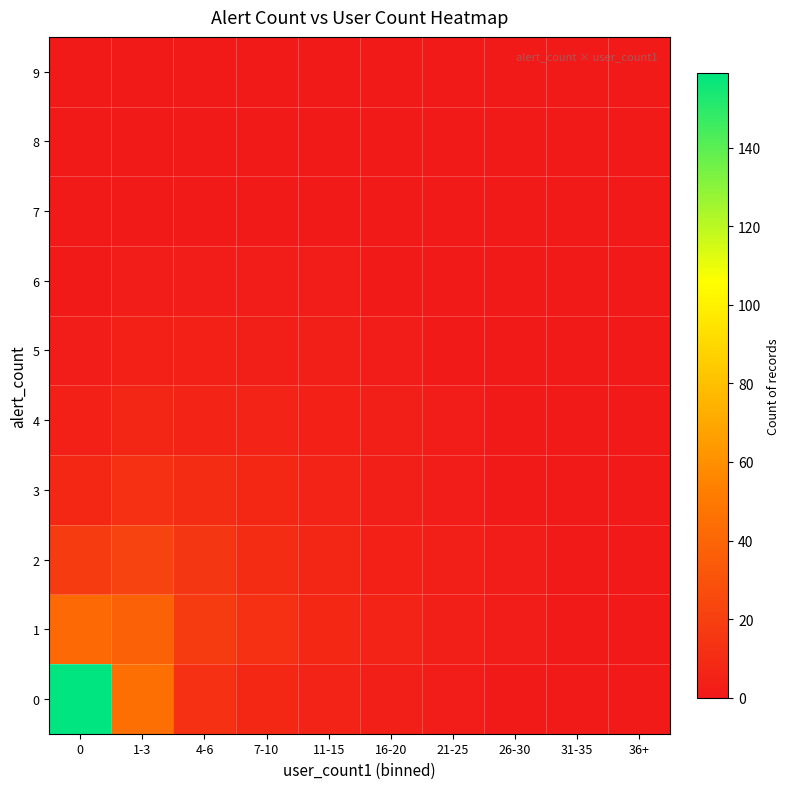

At how many categories does at least one series exceed 65?

1